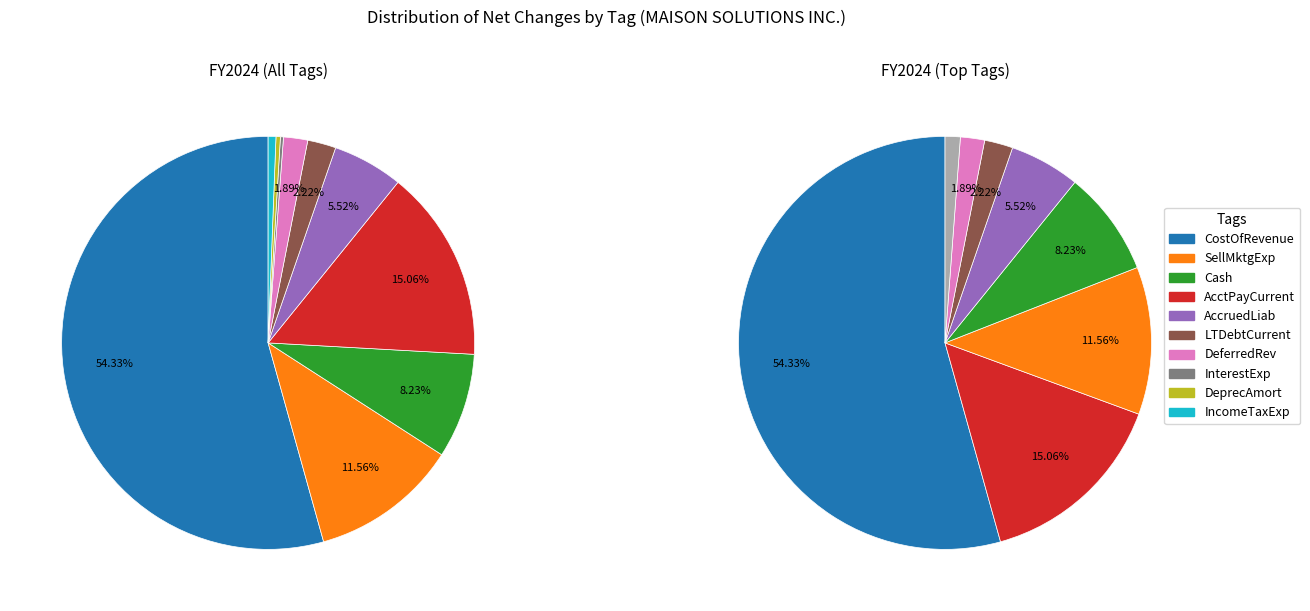

Is it true that SellingAndMarketingExpense is 20% of the pie?

False